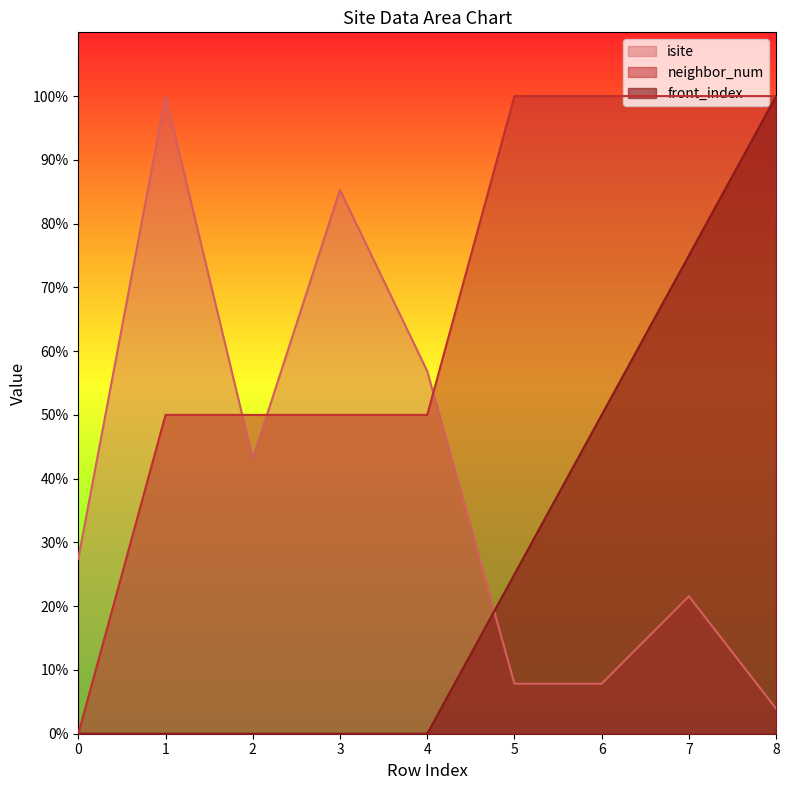

Which label corresponds to the largest value in the chart?

1